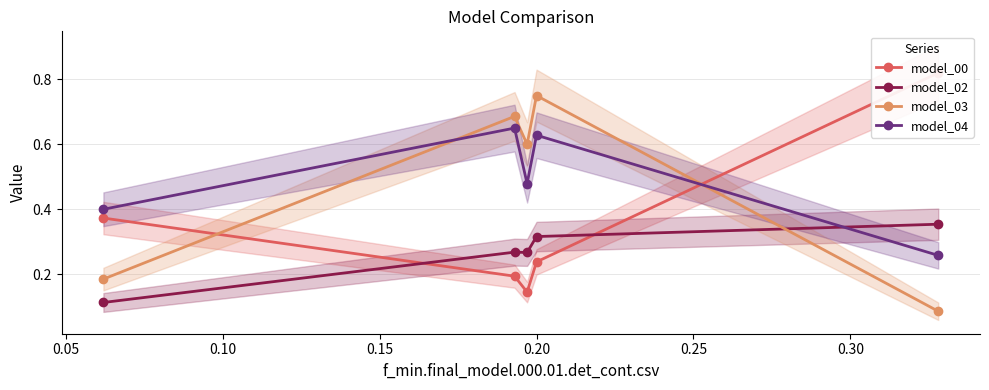

How many model_03 values are between 0 and 1?

5